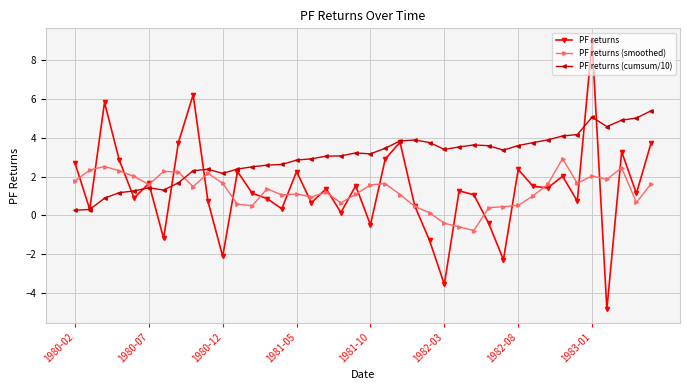

What is the minimum value shown in the chart?

-4.8